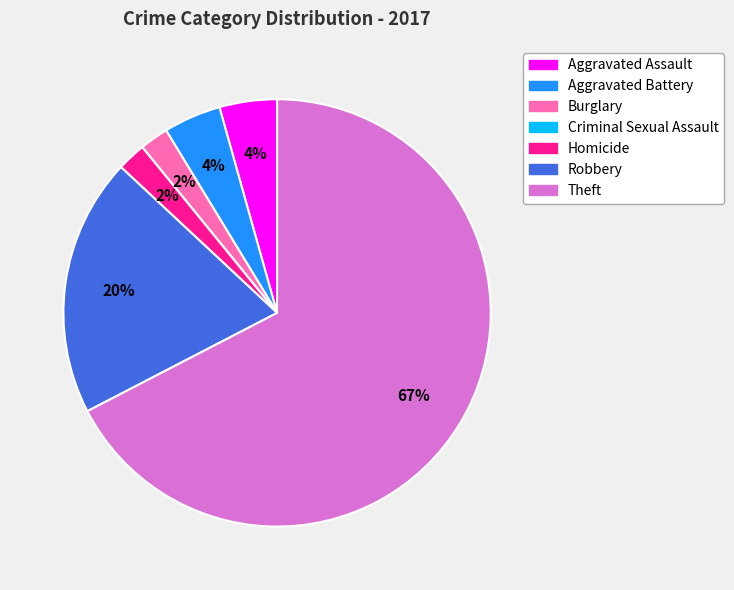

Do Aggravated Assault and Aggravated Battery together represent more than half of the pie?

No